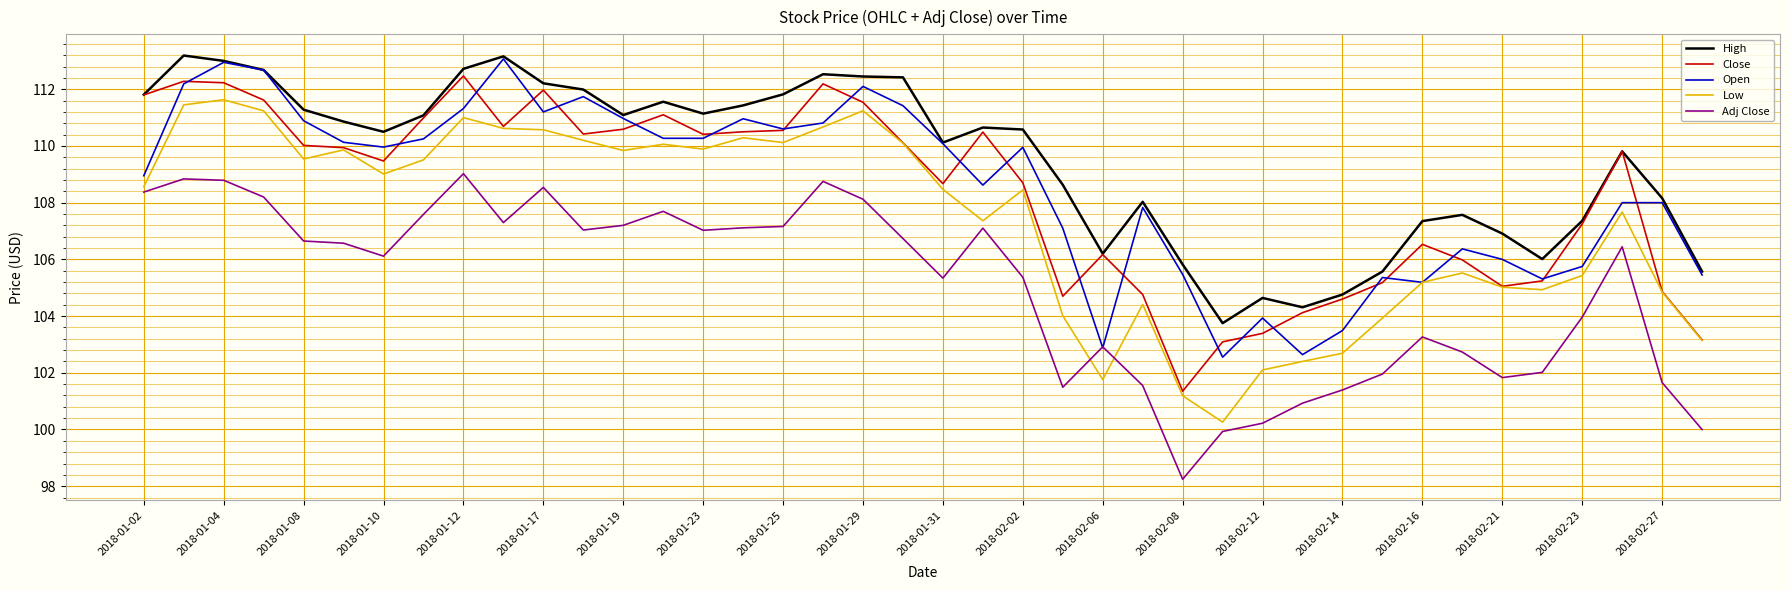

Which series has the largest total across all categories?

High